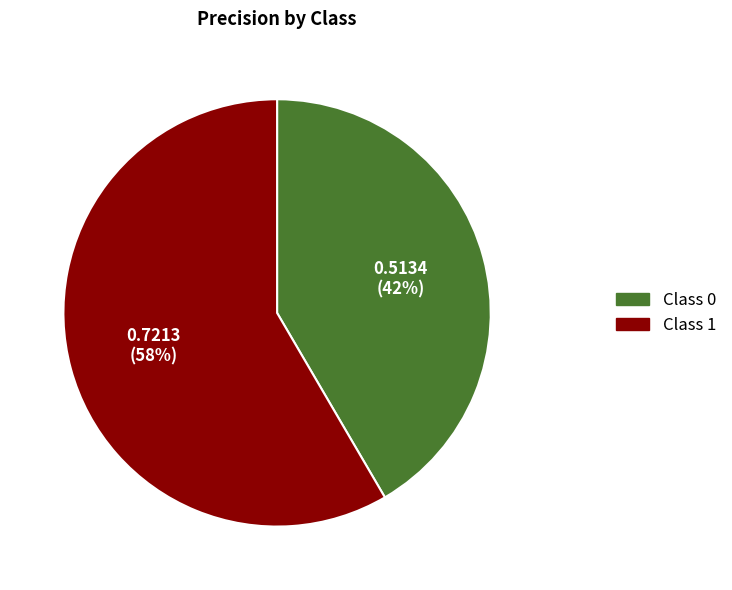

Is the sum of Class 0 and Class 1 greater than half?

Yes